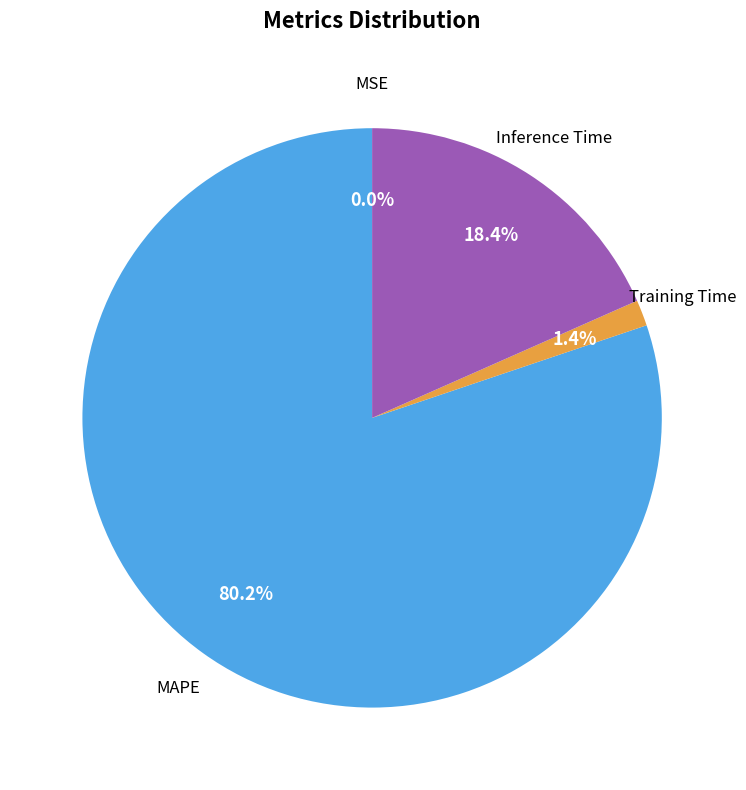

Does any single category account for the majority?

Yes